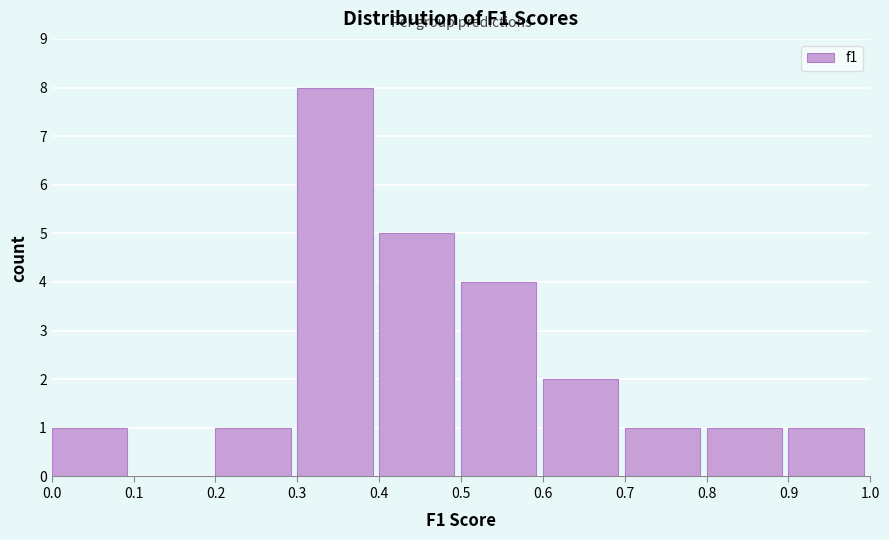

What is the height of the bar covering 0.5 to 0.6 on the x-axis? The values are not printed on the chart, so give them approximately, as read against the axis.

4